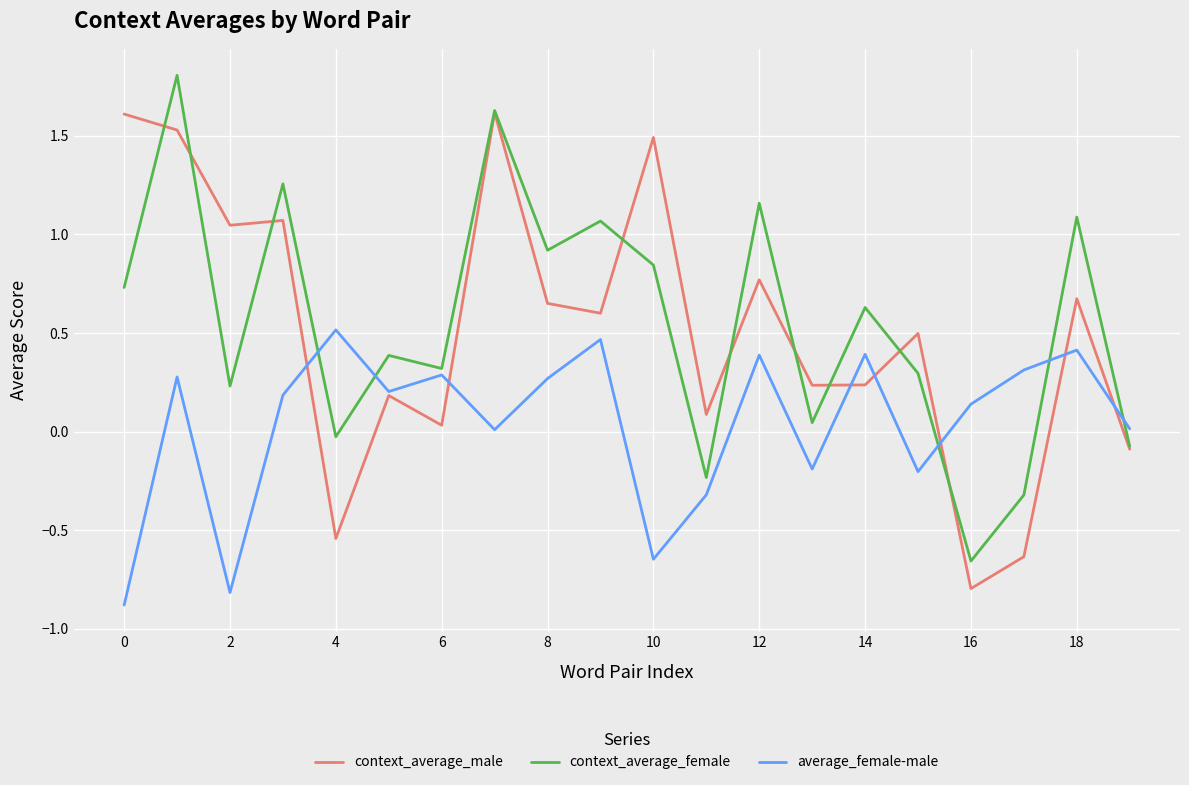

After their last crossing, which series has the higher values: context_average_female or average_female-male?

average_female-male